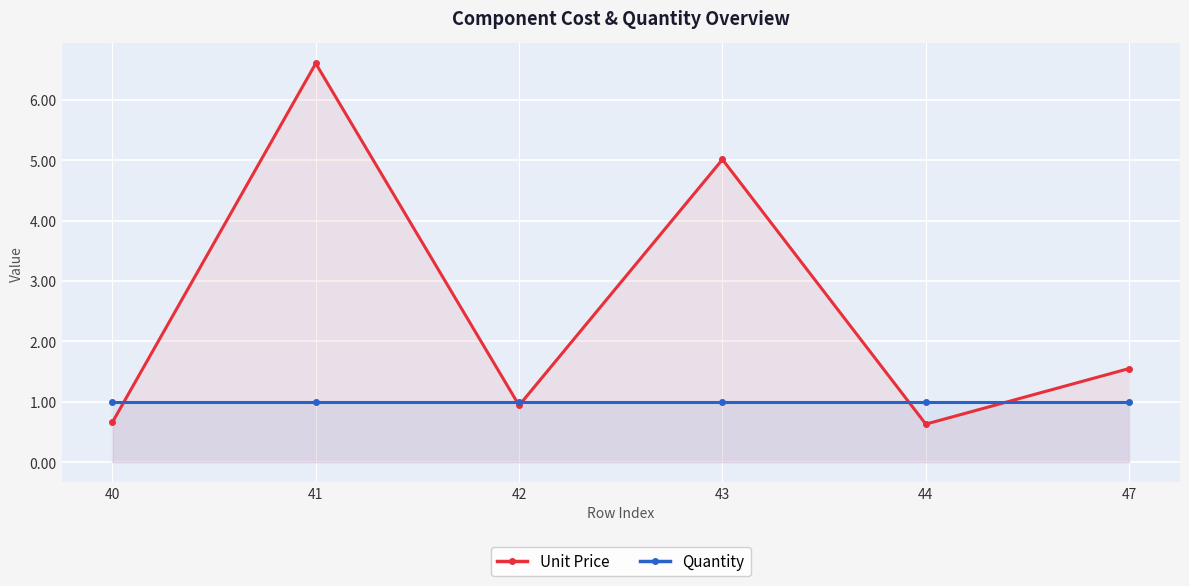

Reading left to right, extract all data points from this chart.

Unit Price: 40=0.7	41=6.6	42=0.9	43=5.0	44=0.6	47=1.6
Quantity: 40=1.0	41=1.0	42=1.0	43=1.0	44=1.0	47=1.0